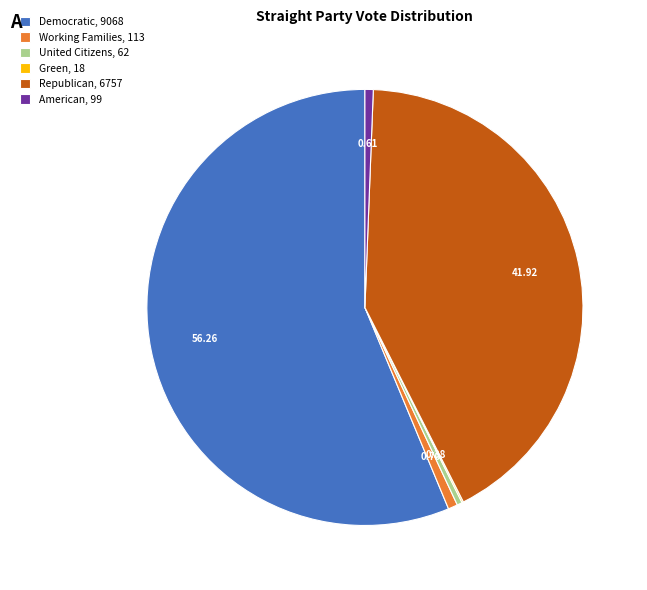

Do Working Families and Republican together represent more than half of the pie?

No